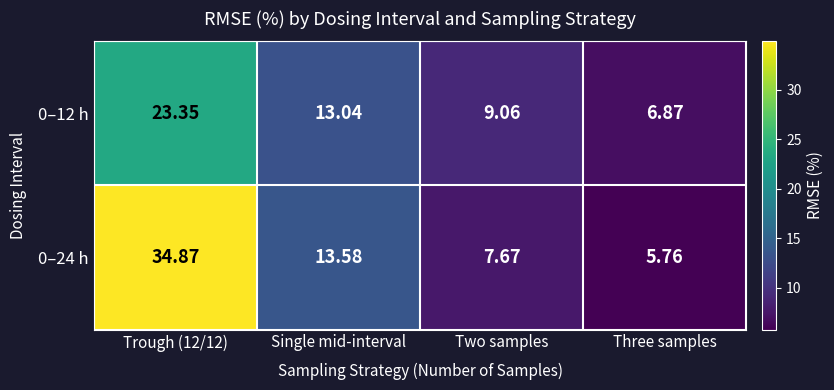

At which label is 0–24 h closest to 20?

Single mid-interval